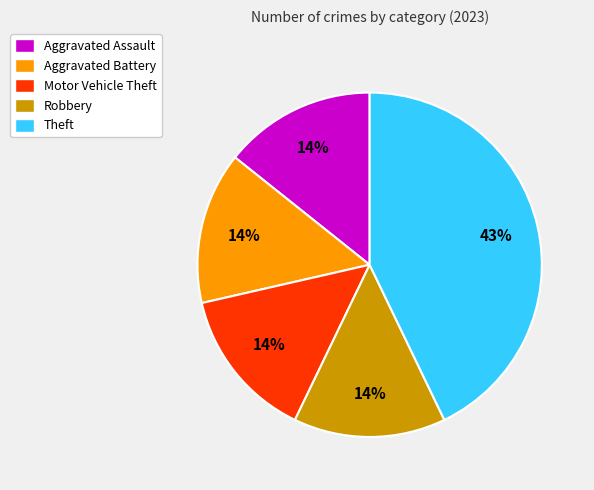

Is the sum of Aggravated Assault and Theft greater than half?

Yes